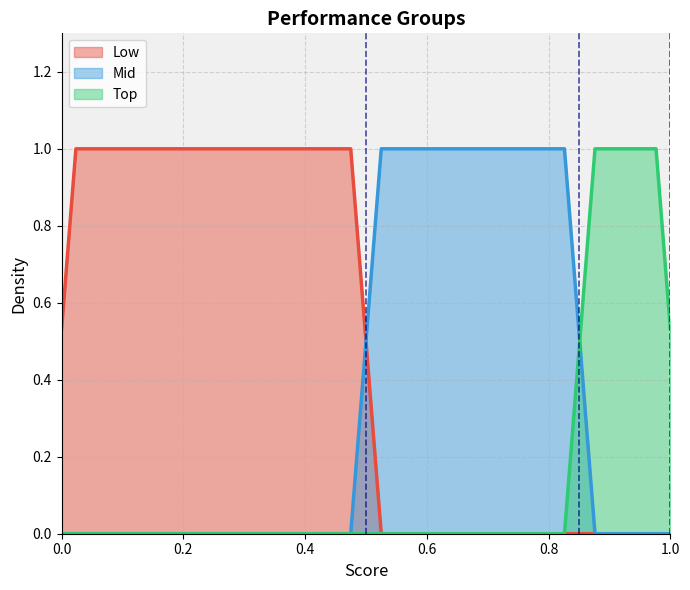

Which series has the largest total across all categories?

Low